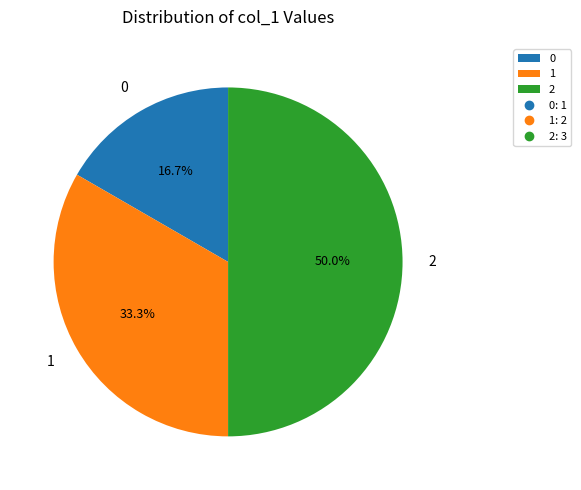

Does 0 account for over 50% of the chart?

No